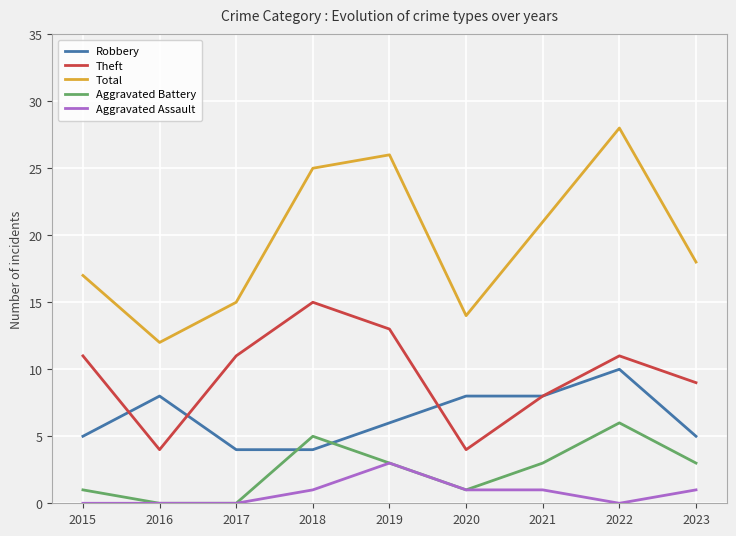

Reading left to right, extract all data points from this chart.

Robbery: 2015=5	2016=8	2017=4	2018=4	2019=6	2020=8	2021=8	2022=10	2023=5
Theft: 2015=11	2016=4	2017=11	2018=15	2019=13	2020=4	2021=8	2022=11	2023=9
Total: 2015=17	2016=12	2017=15	2018=25	2019=26	2020=14	2021=21	2022=28	2023=18
Aggravated Battery: 2015=1	2016=0	2017=0	2018=5	2019=3	2020=1	2021=3	2022=6	2023=3
Aggravated Assault: 2015=0	2016=0	2017=0	2018=1	2019=3	2020=1	2021=1	2022=0	2023=1